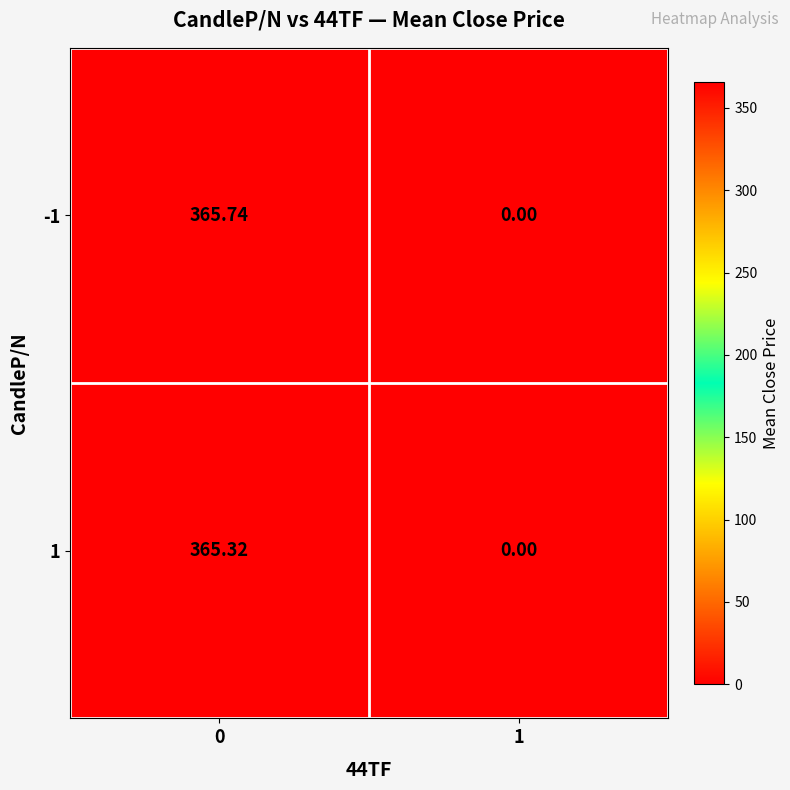

Which series has the widest spread of values?

-1